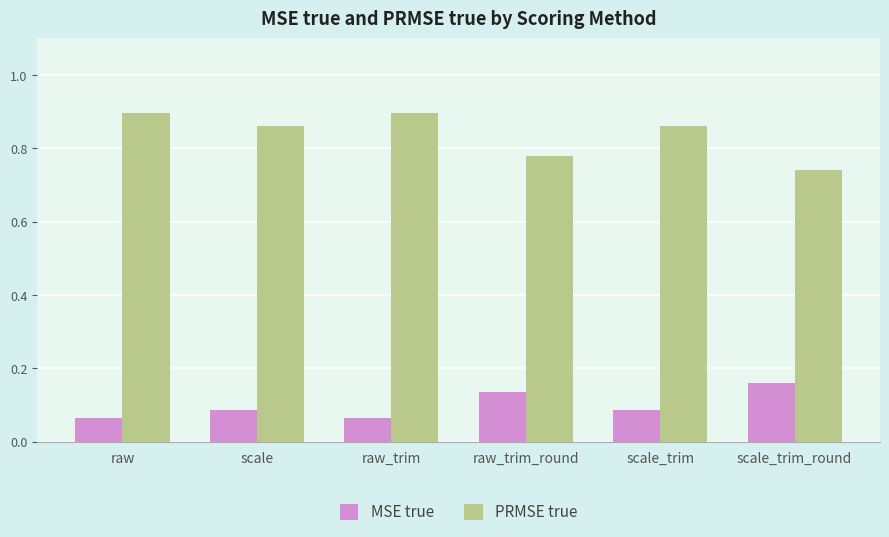

Rank the series by their maximum value, from lowest to highest.

MSE true, PRMSE true